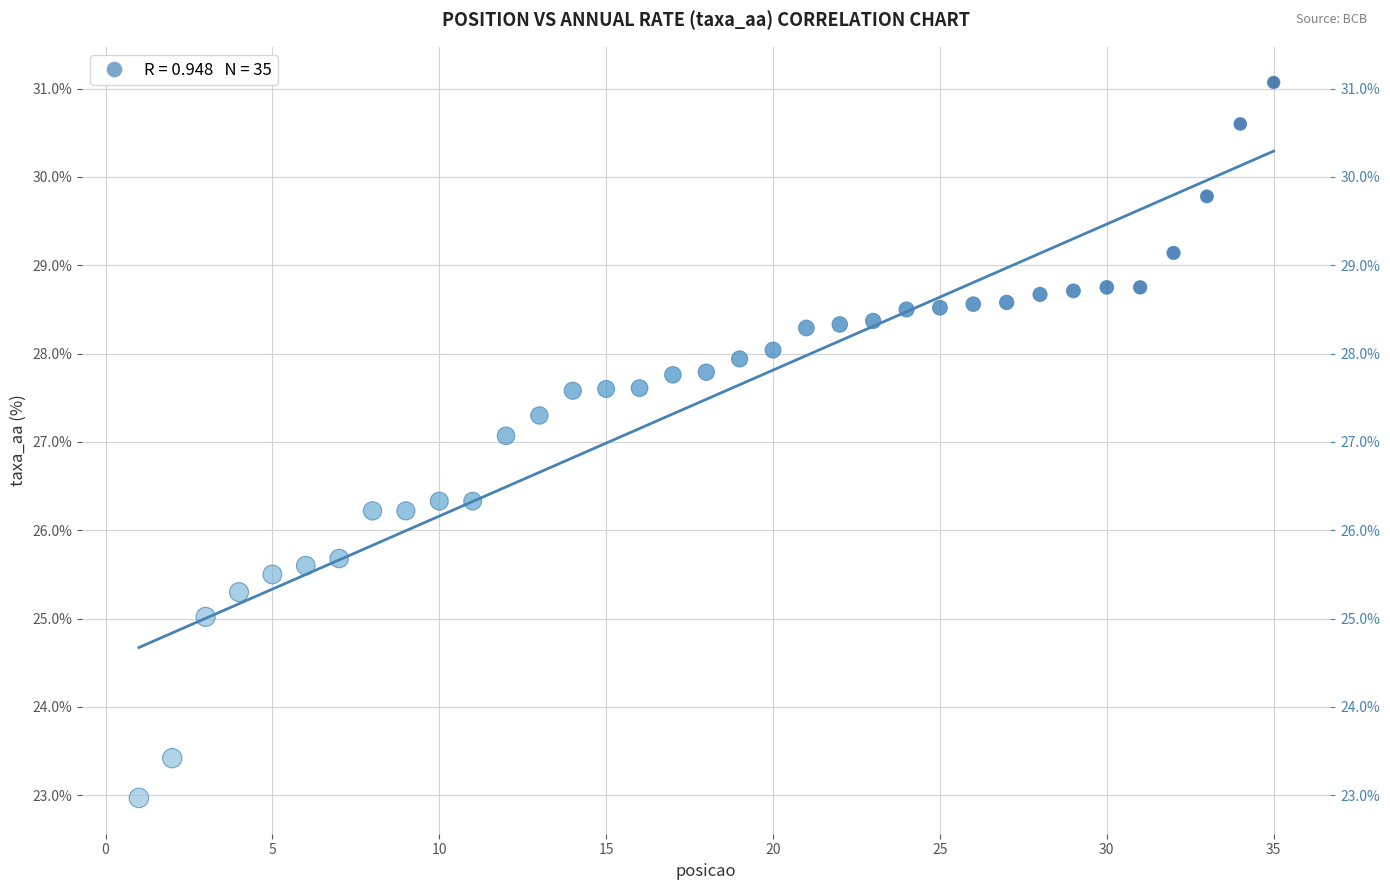

What is the range of X values (max minus min)?

34.0